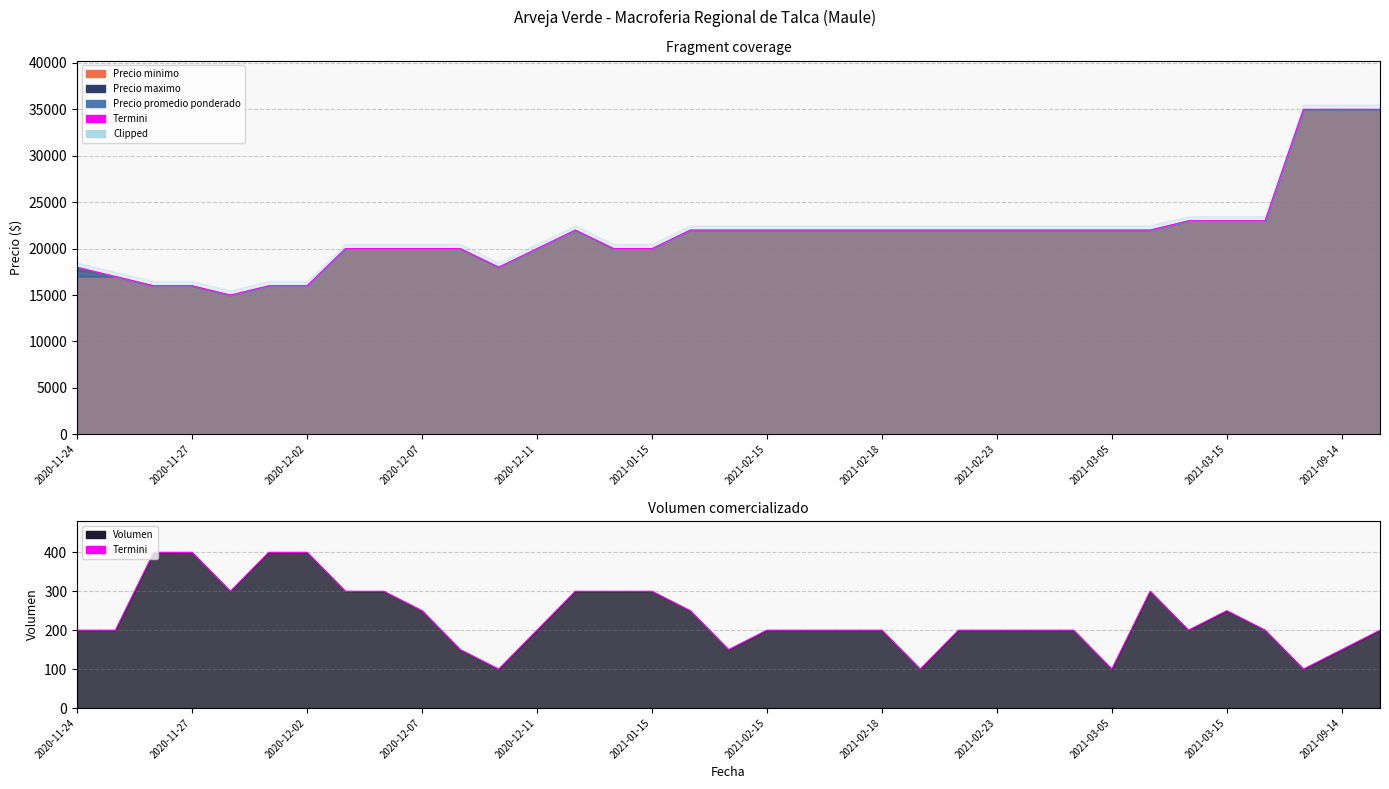

What is the difference between the maximum and minimum values?

300